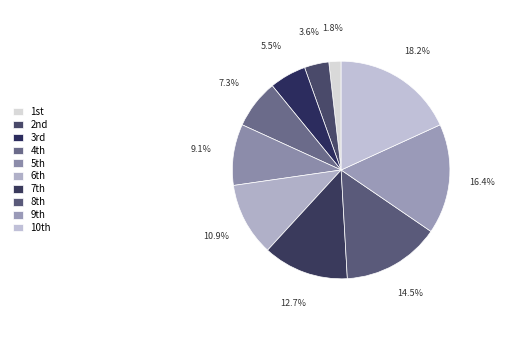

Which slice is the largest?

10th